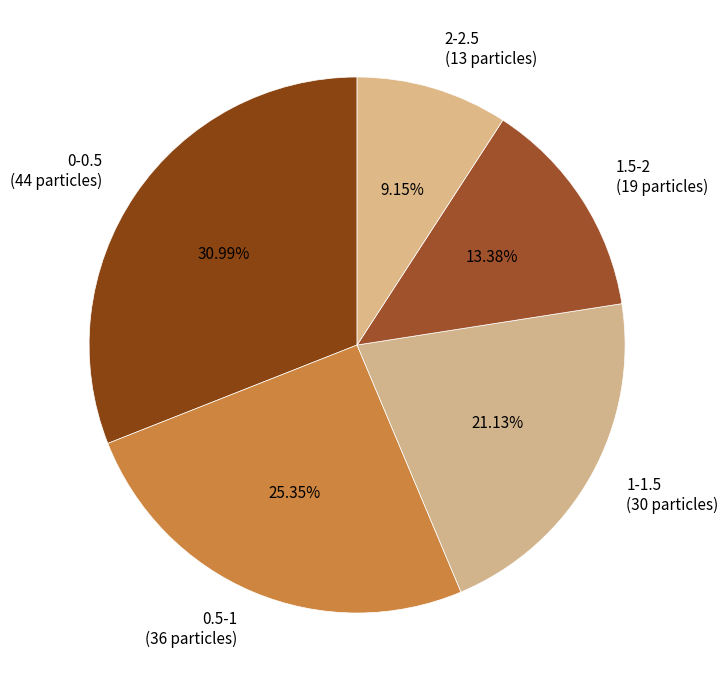

To the nearest percent, what percentage of the pie is 0.5-1?

25%